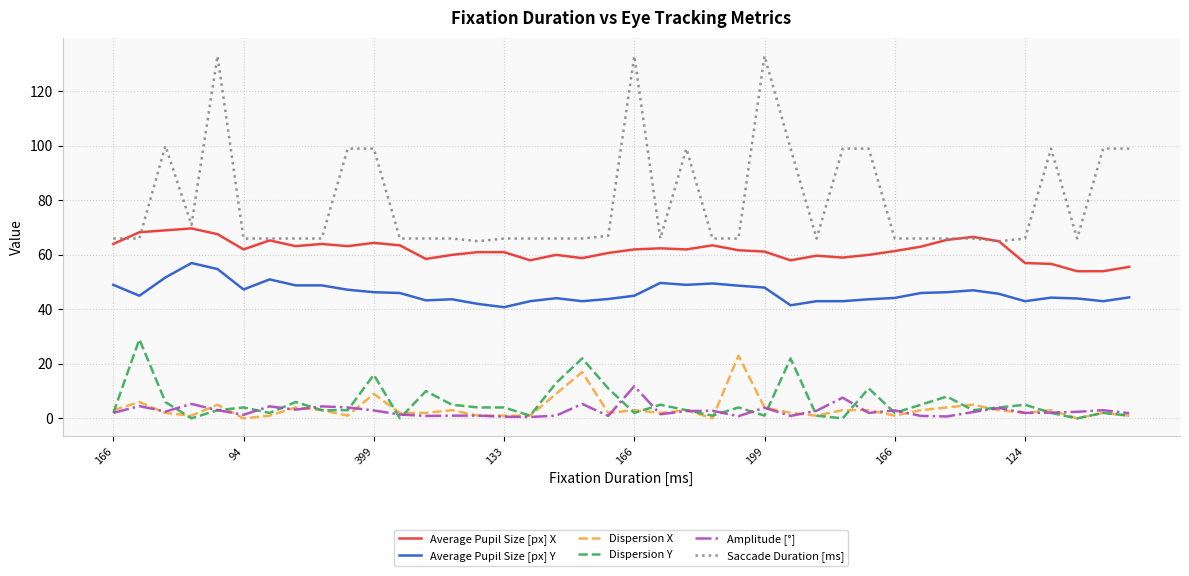

True or false: Amplitude [°] and Saccade Duration [ms] intersect in this chart.

False